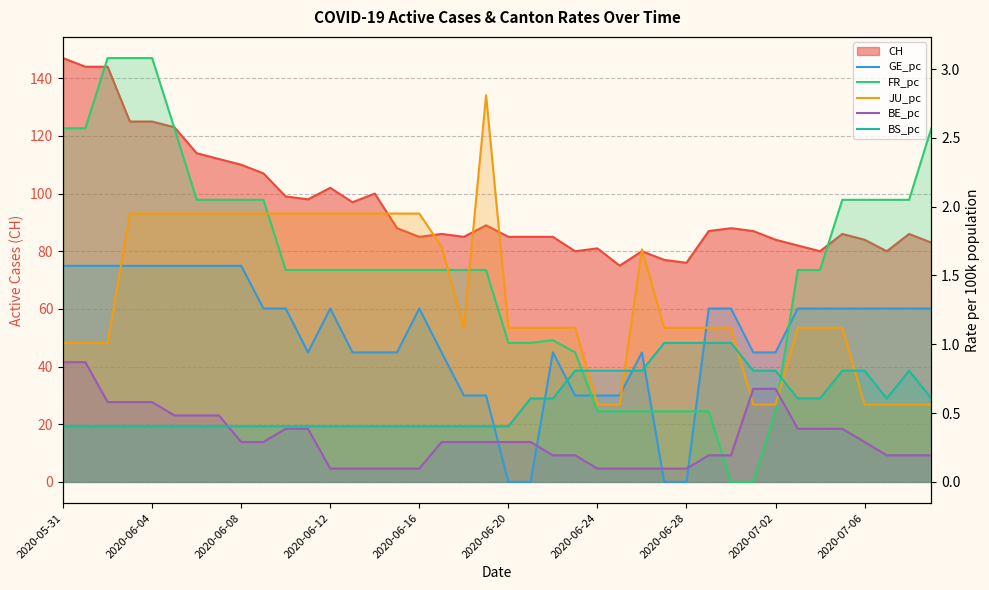

How many data points in JU_pc are above 1?

32